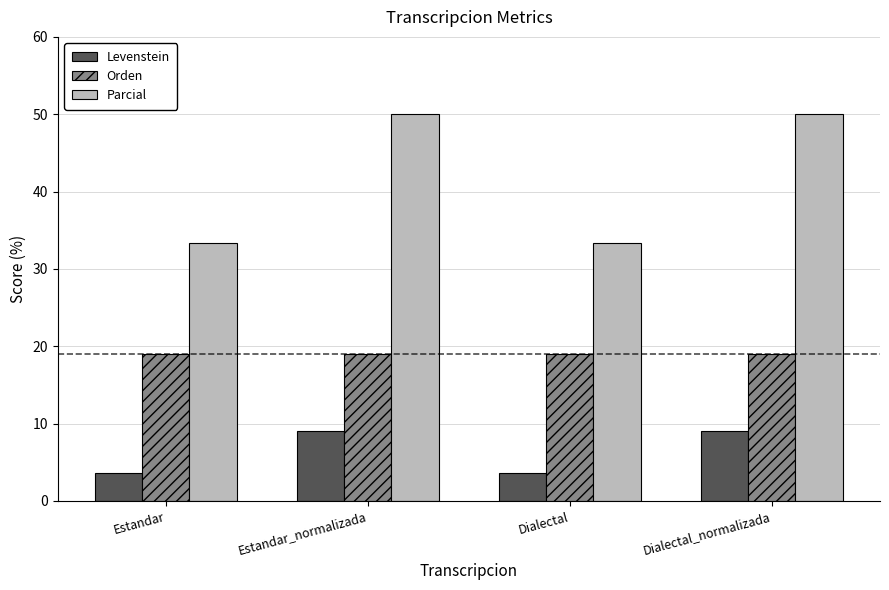

What is the lowest value of the Parcial series?

33.3